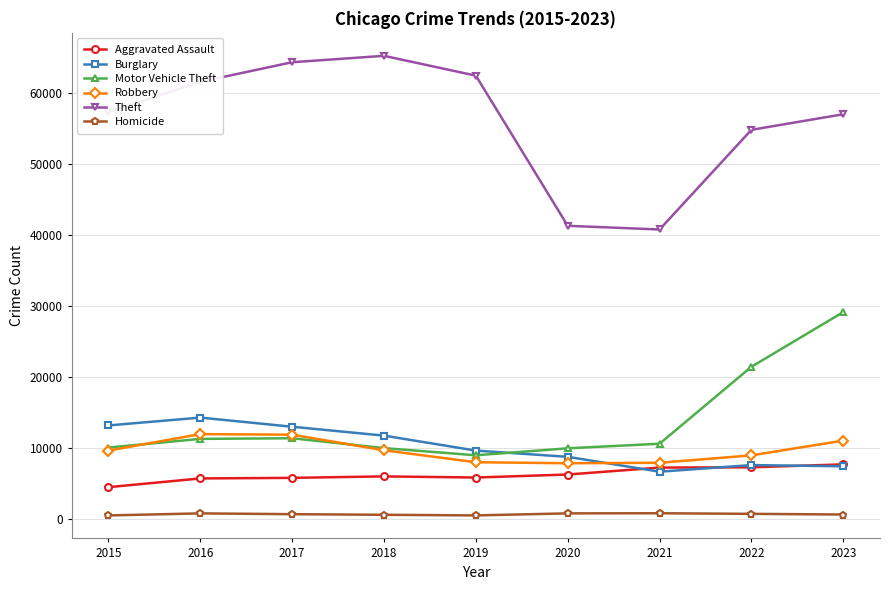

In Homicide, how many points are lower than both neighbors (excluding endpoints)?

1